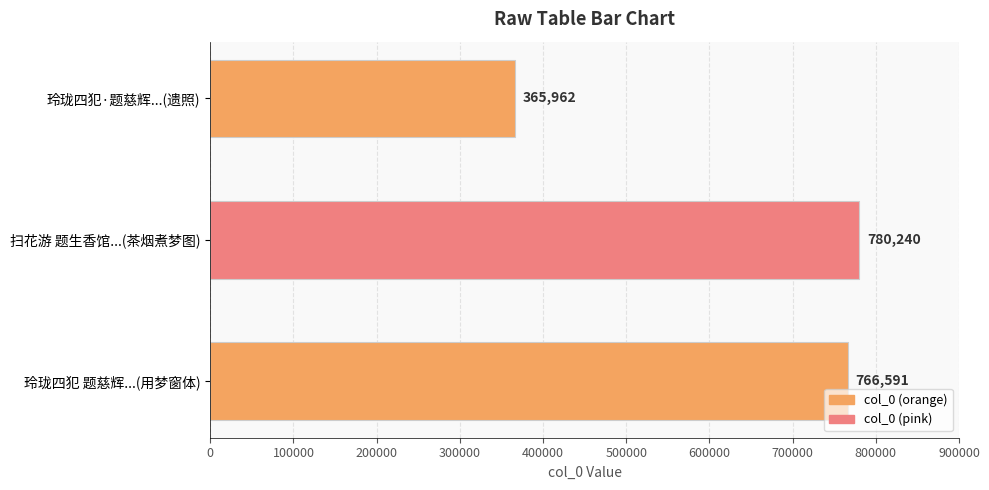

Approximately how many times larger is the value at 玲珑四犯 题慈辉...(用梦窗体) compared to 玲珑四犯·题慈辉...(遗照)?

2.1